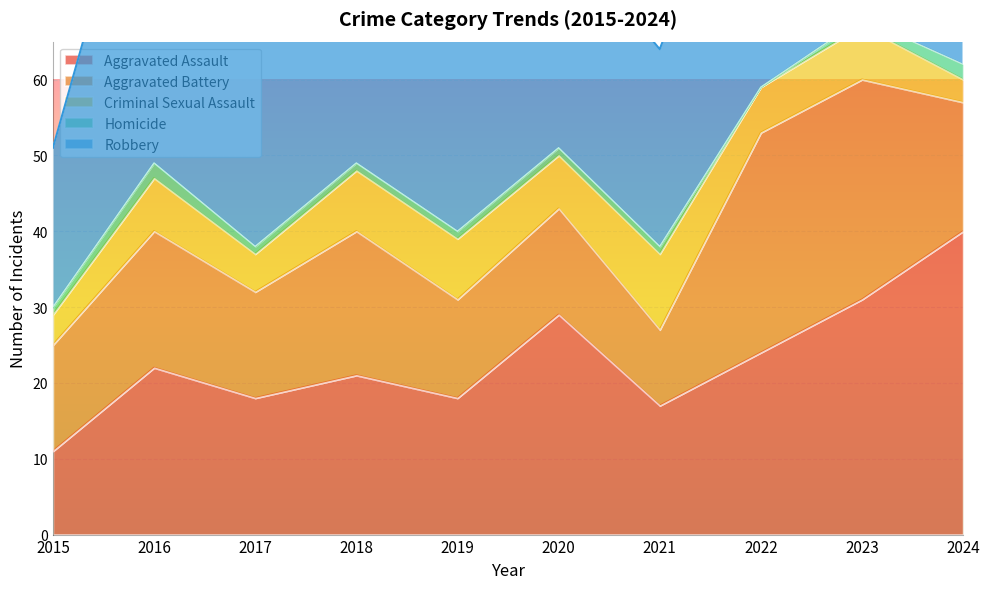

Count the number of categories in the chart.

10